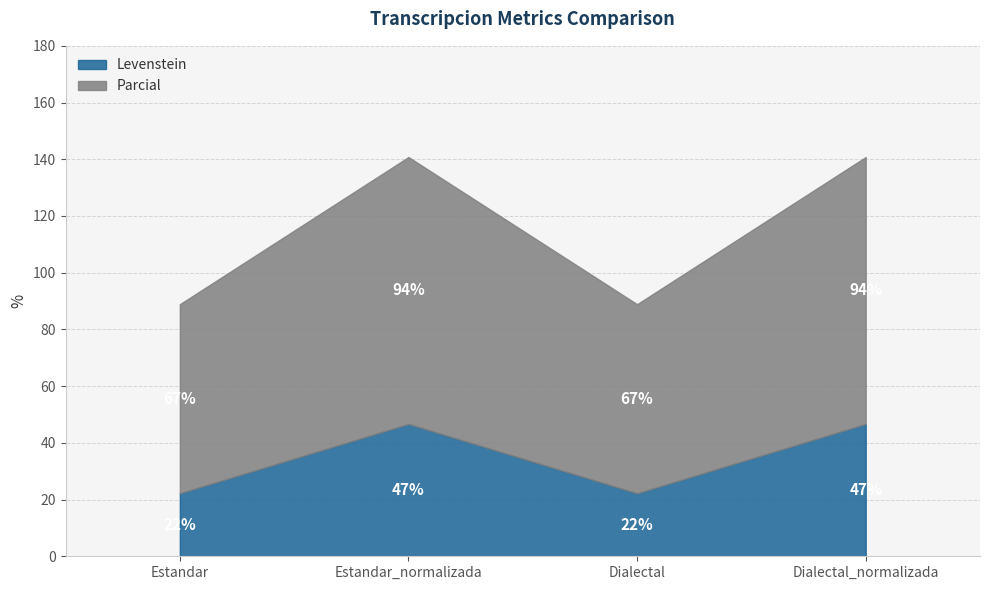

How many series are shown in this chart?

2